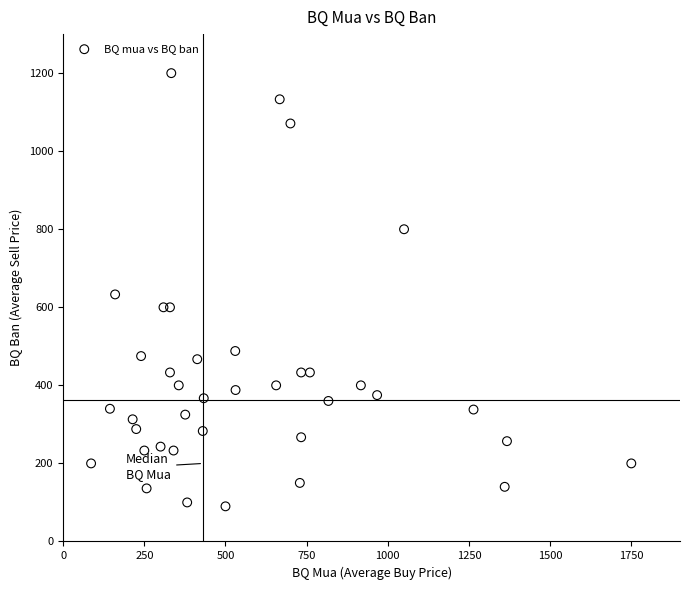

What is the range of Y values (max minus min)?

1110